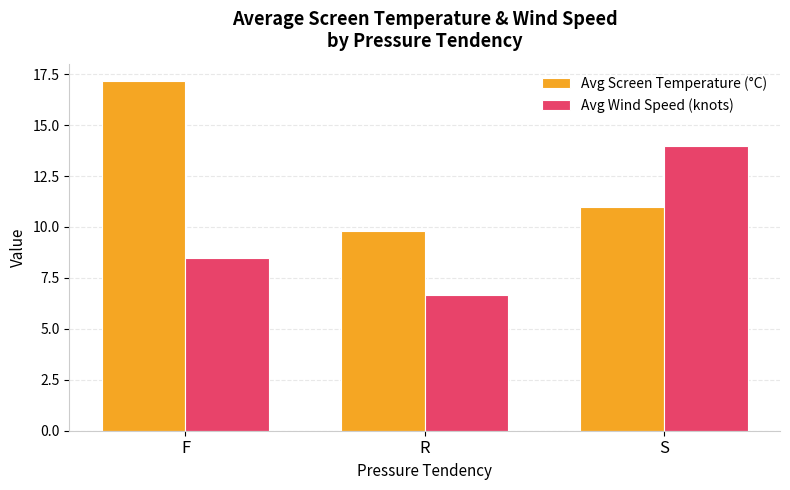

Reading left to right, transcribe all the data shown in this chart.

Avg Screen Temperature (°C): 17.2	9.8	11.0
Avg Wind Speed (knots): 8.5	6.7	14.0